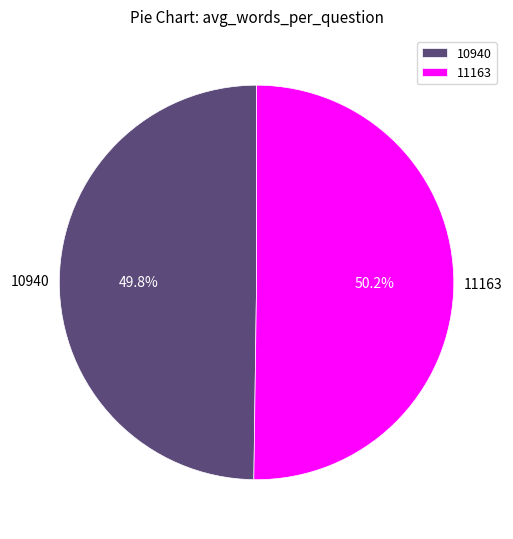

Do 10940 and 11163 together represent more than half of the pie?

Yes